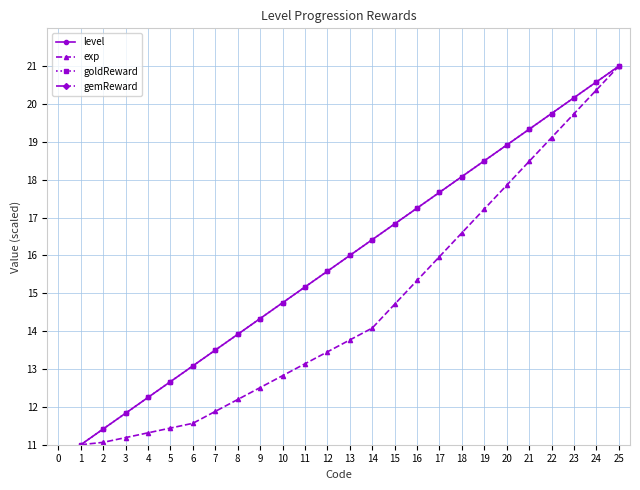

What are all the series names shown in the legend?

level, exp, goldReward, gemReward